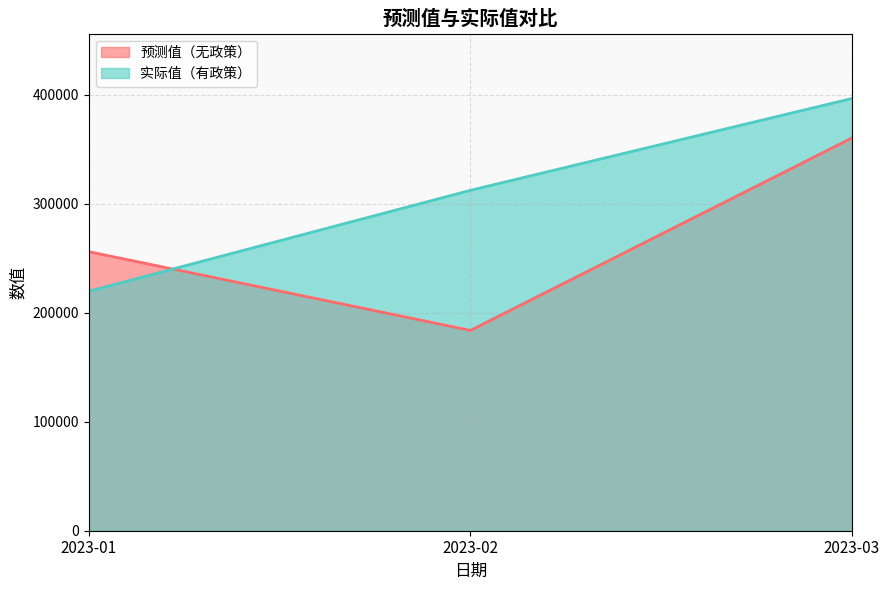

What is the value of the 实际值（有政策） point at the 2nd from the left?

312386.0